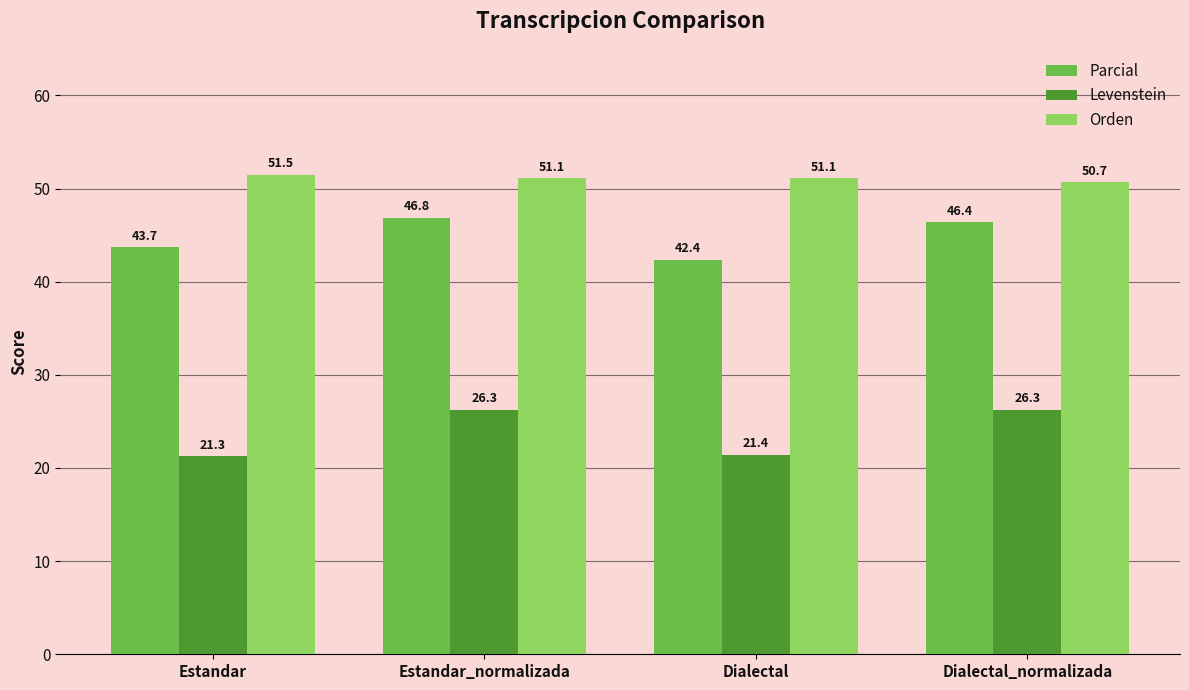

Which series changed the most between Estandar and Dialectal_normalizada?

Levenstein